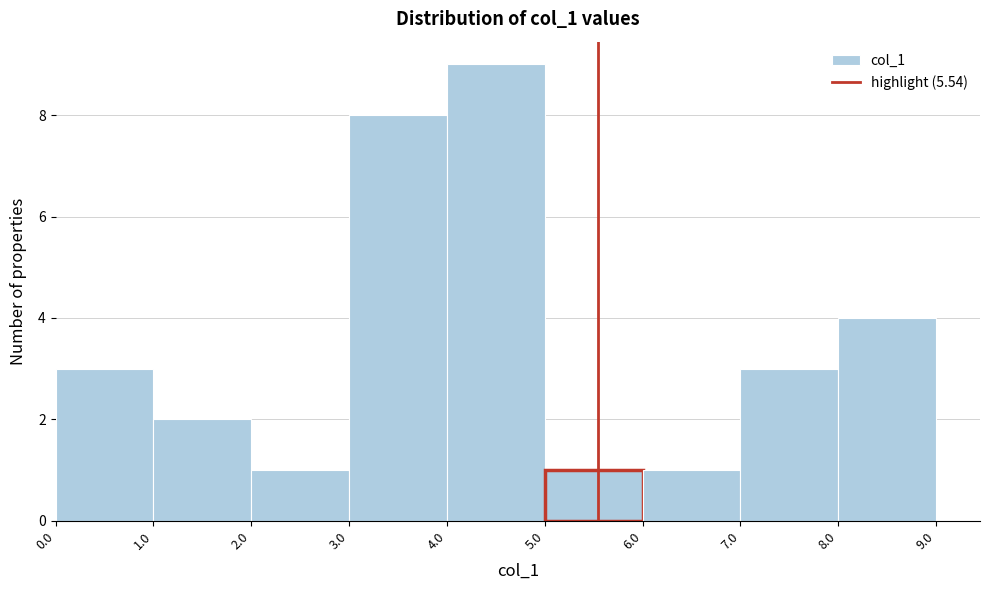

How tall is the bar that spans 0.0 to 1.0 on the x-axis? The values are not printed on the chart, so give them approximately, as read against the axis.

3